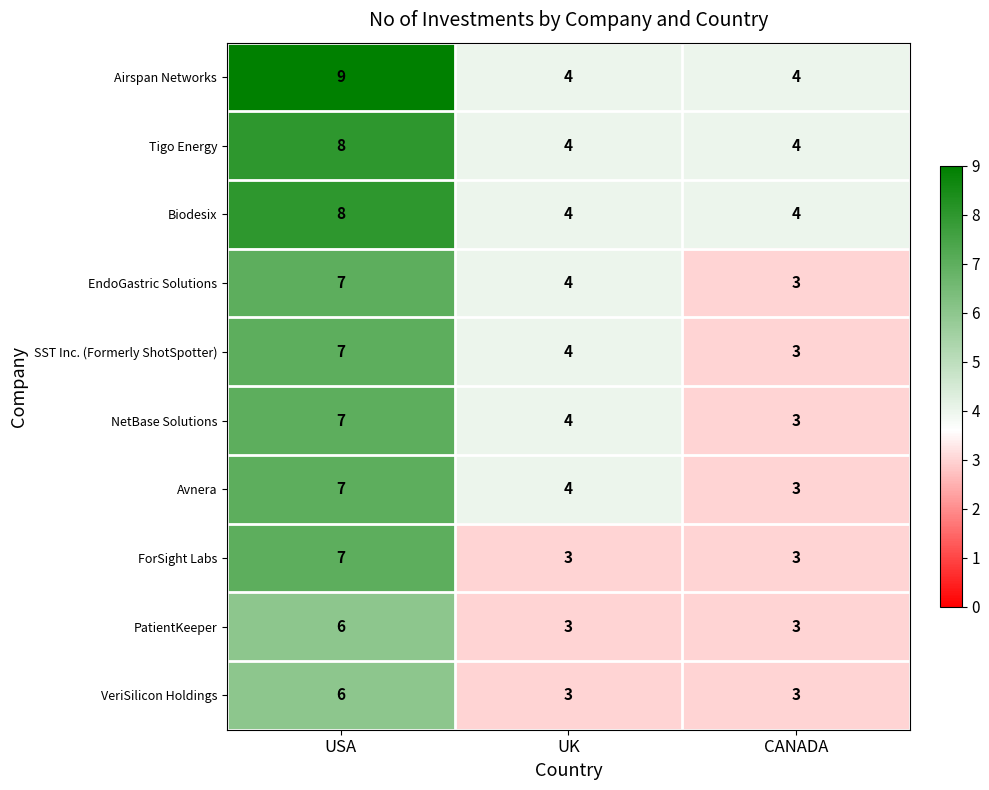

Reading right to left, what are all the values shown in this chart?

Airspan Networks: 4	4	9
Tigo Energy: 4	4	8
Biodesix: 4	4	8
EndoGastric Solutions: 3	4	7
SST Inc. (Formerly ShotSpotter): 3	4	7
NetBase Solutions: 3	4	7
Avnera: 3	4	7
ForSight Labs: 3	3	7
PatientKeeper: 3	3	6
VeriSilicon Holdings: 3	3	6